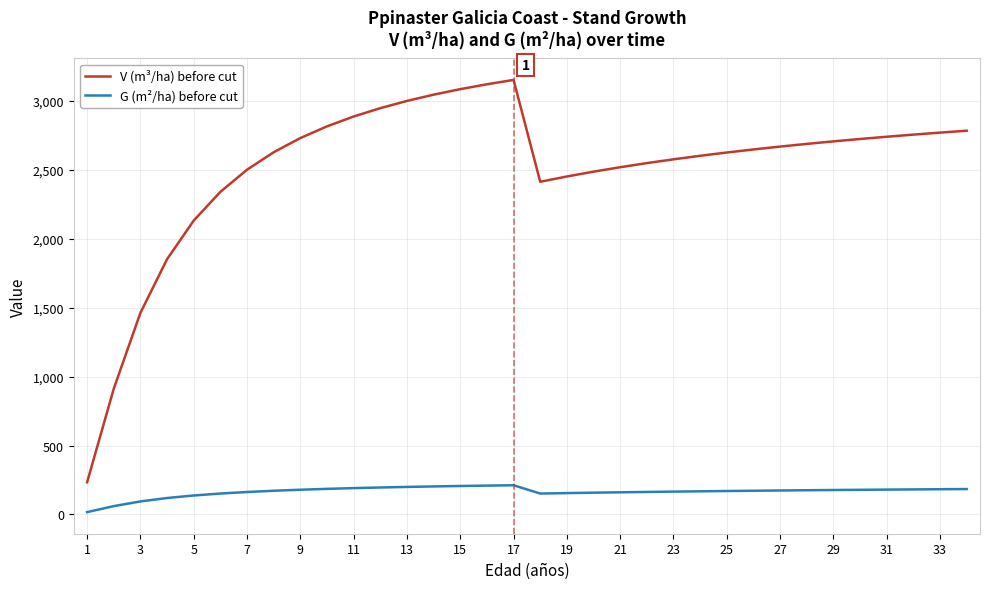

True or false: G (m²/ha) before cut and V (m³/ha) before cut cross at least once.

False